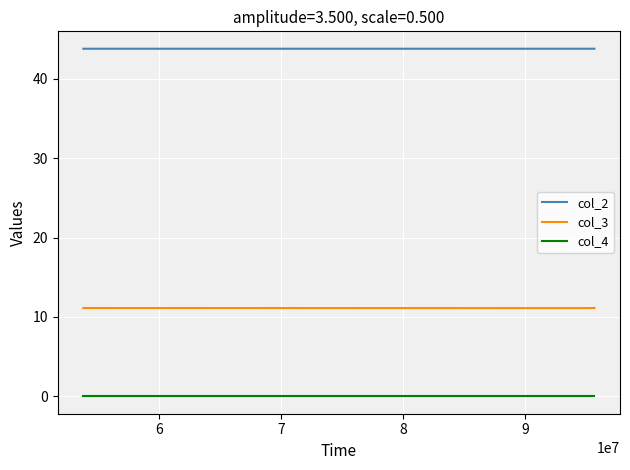

What is the spread (max minus min) of values at 6?

43.8